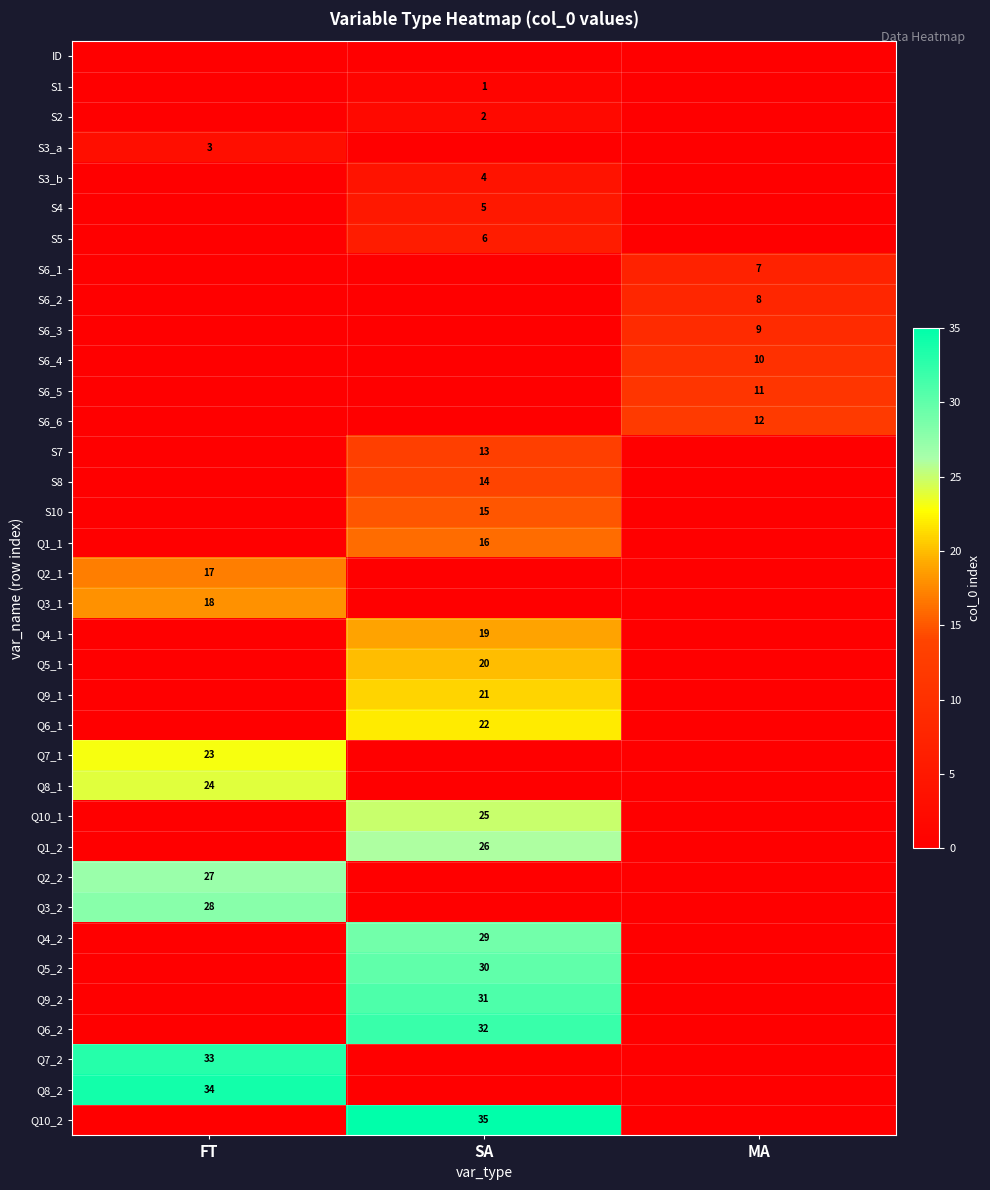

True or false: Q5_2 has a value of 18 at SA.

False